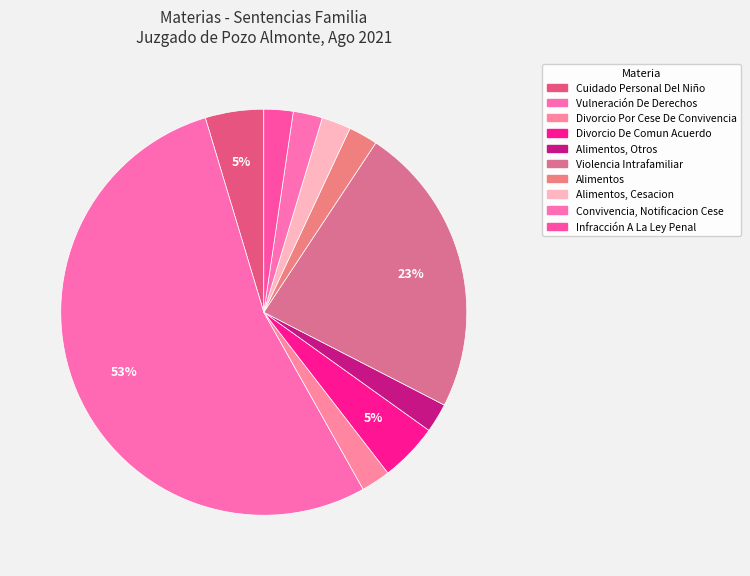

Combined, do Divorcio Por Cese De Convivencia and Divorcio De Comun Acuerdo account for over 50%?

No